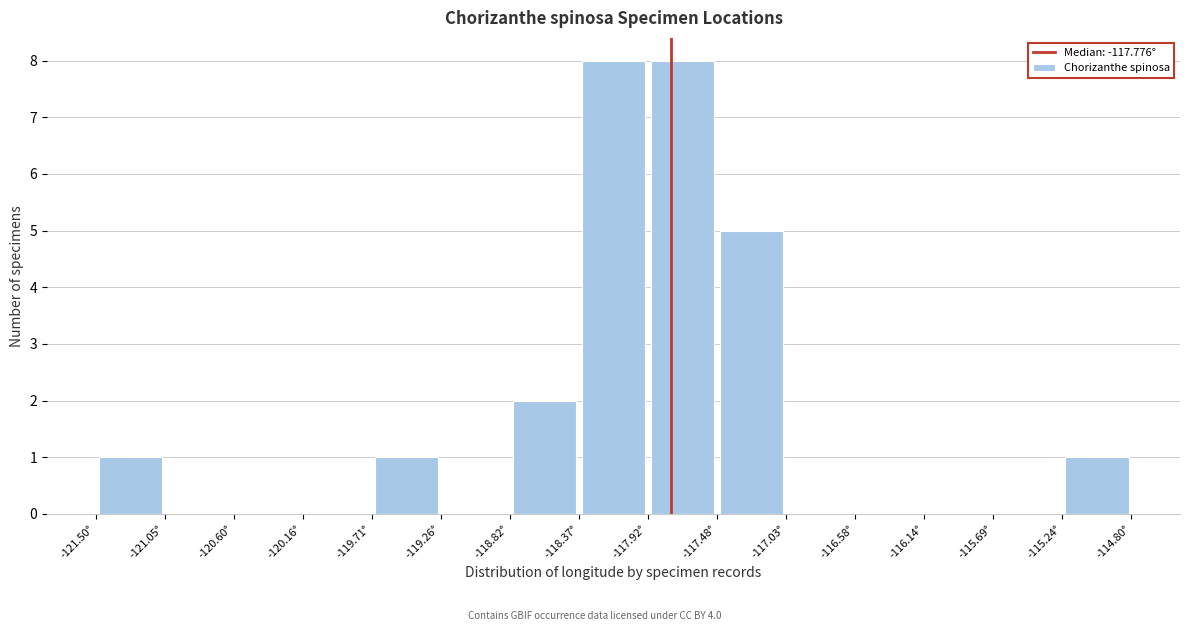

Reading left to right, list every bar in this chart as the range it spans on the x-axis followed by its height. Neither the bar edges nor the heights are printed on the chart, so give them approximately, as read against the axes.

-121.50 to -121.05: 1
-121.05 to -120.60: 0
-120.60 to -120.15: 0
-120.15 to -119.70: 0
-119.70 to -119.25: 1
-119.25 to -118.80: 0
-118.80 to -118.35: 2
-118.35 to -117.90: 8
-117.90 to -117.50: 8
-117.50 to -117.05: 5
-117.05 to -116.60: 0
-116.60 to -116.15: 0
-116.15 to -115.70: 0
-115.70 to -115.25: 0
-115.25 to -114.80: 1